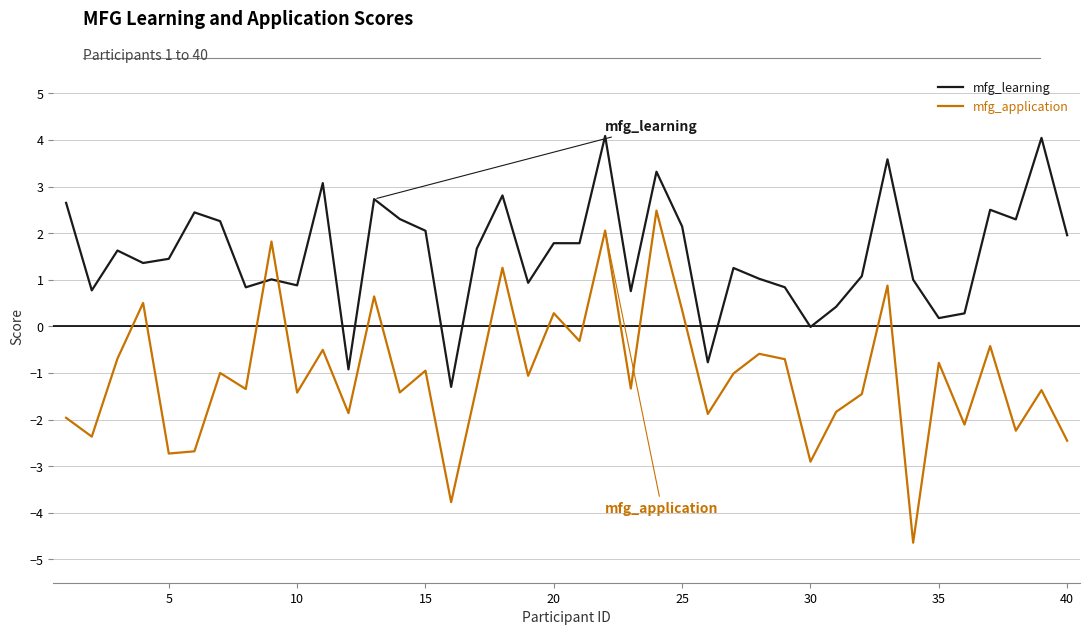

How many lines are shown in the chart?

2